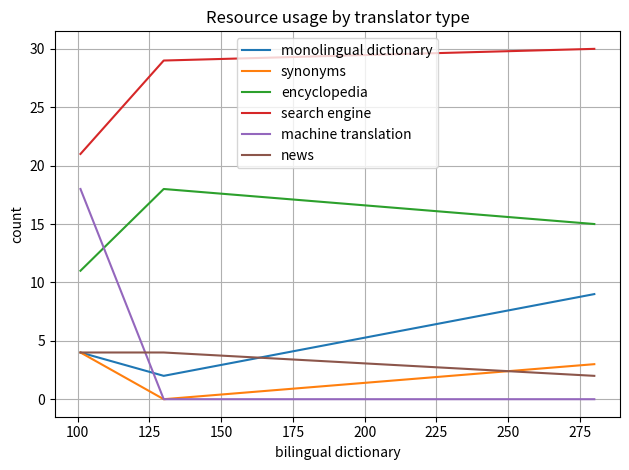

What is the maximum value for news?

4